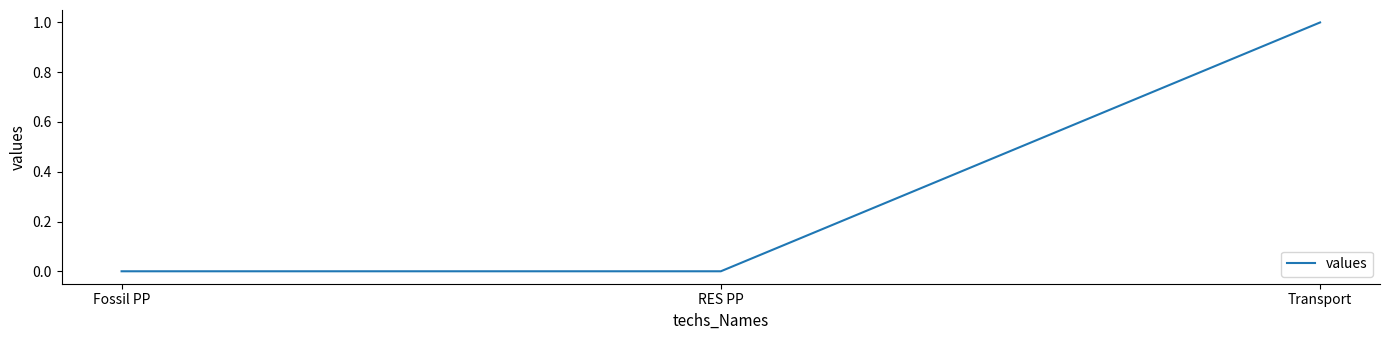

At which category does the chart reach its peak across all series?

Transport